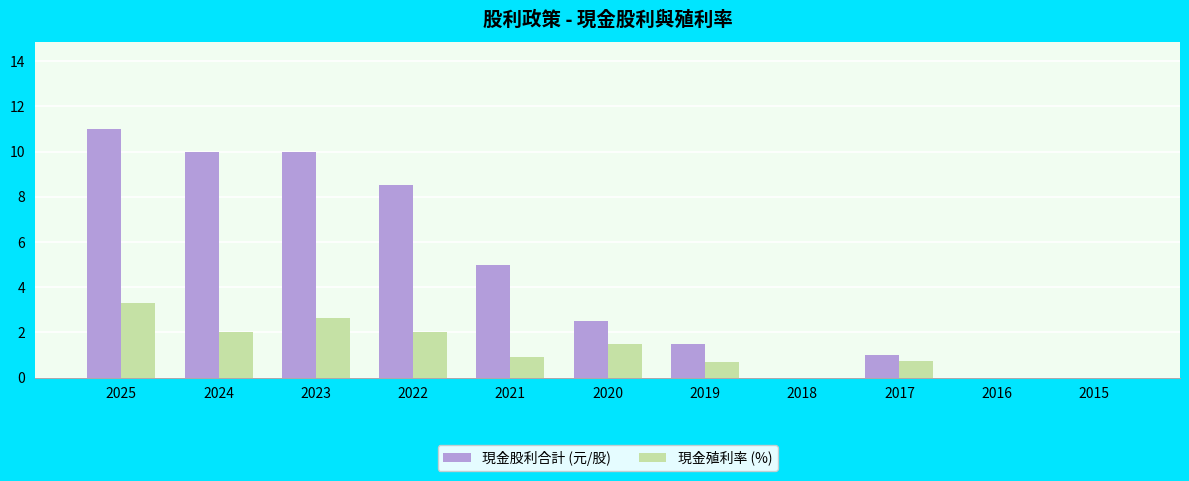

Is the value of 現金股利合計 (元/股) at 2021 greater than the value of 現金殖利率 (%) at 2022?

Yes